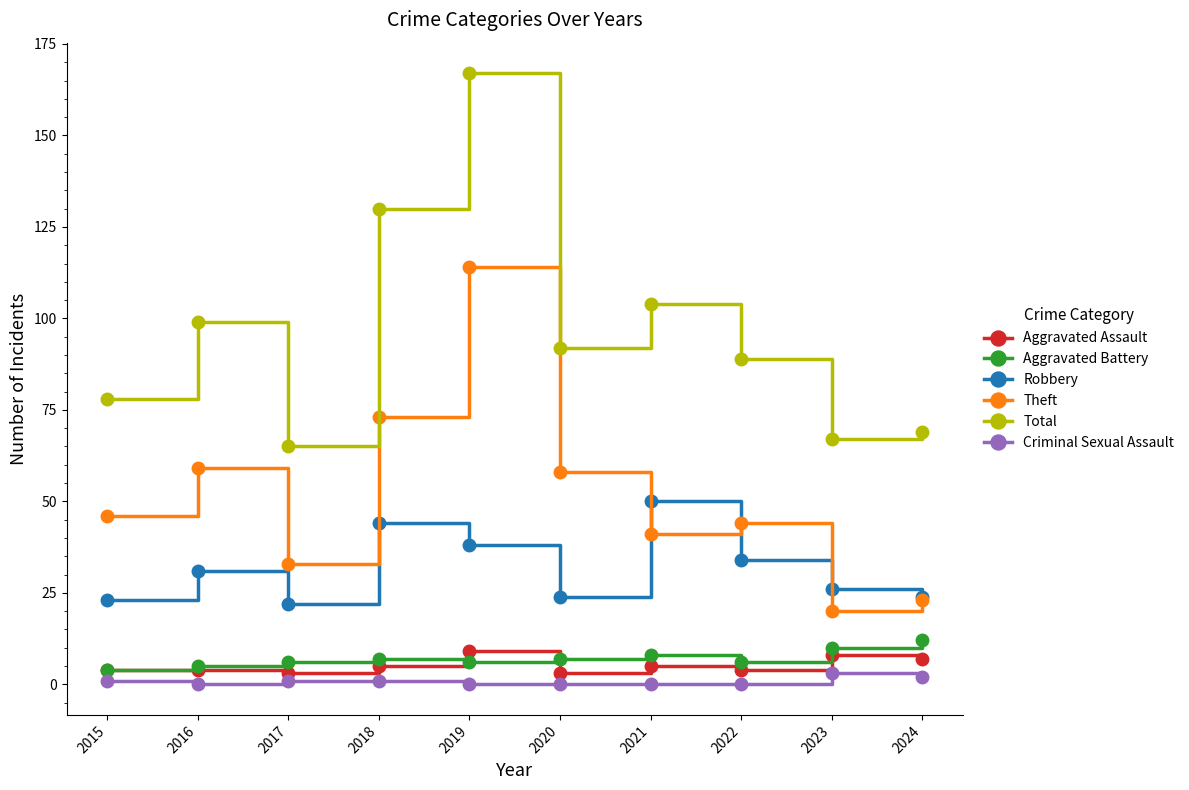

Which series has the largest range (max minus min)?

Total